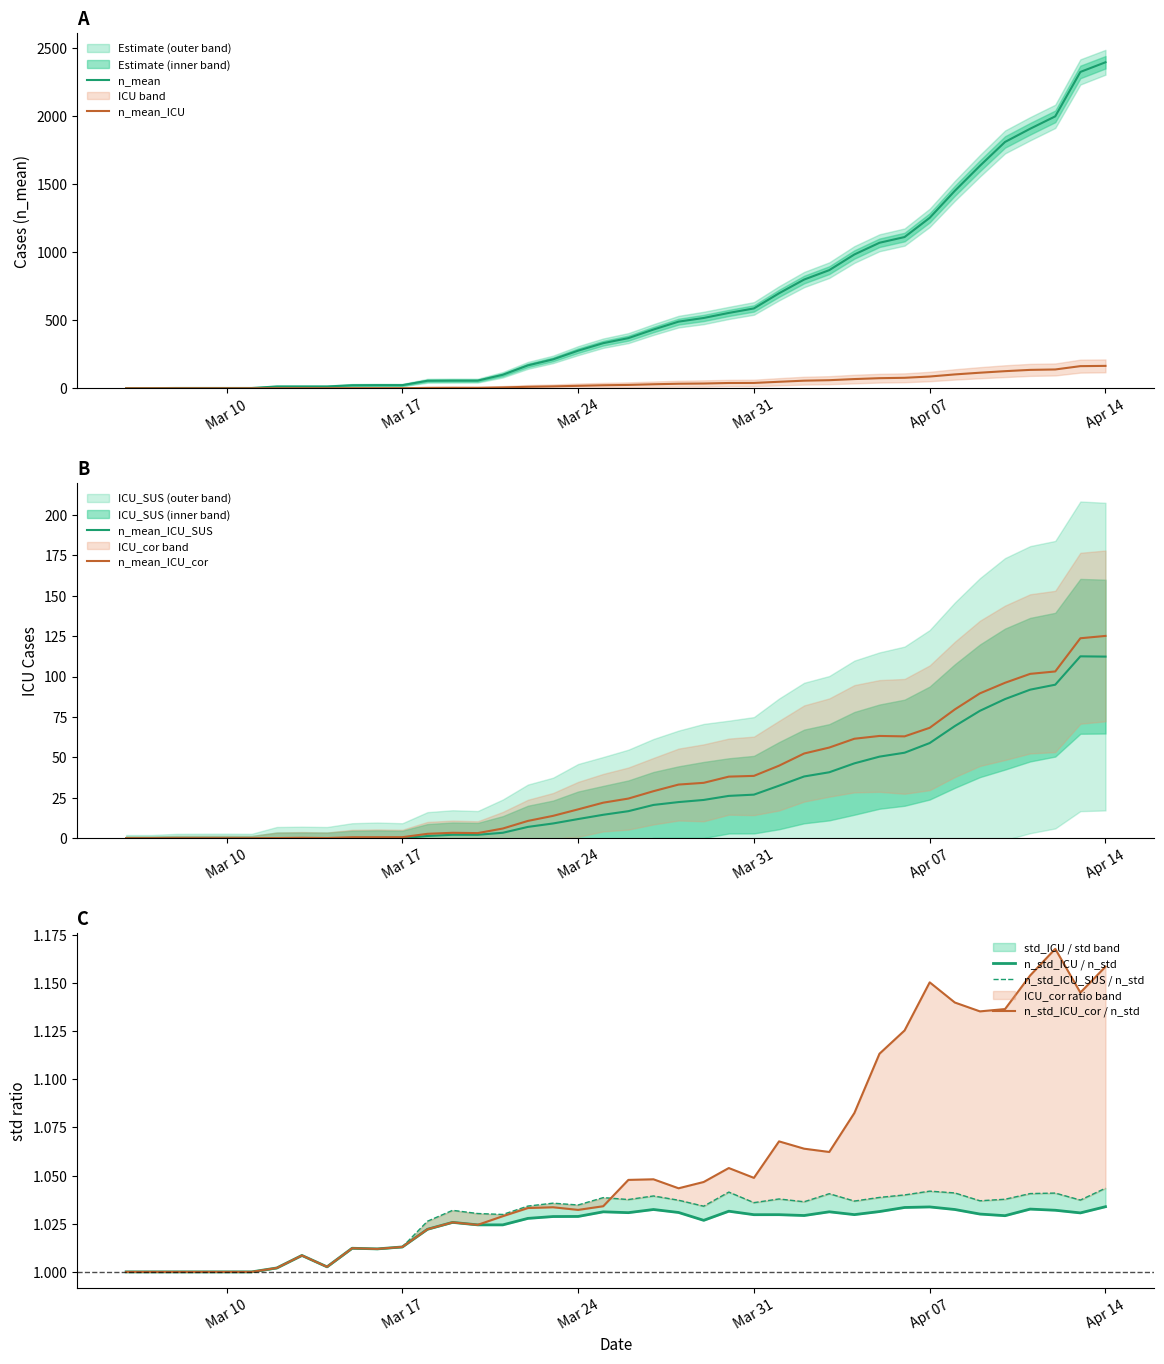

What is the difference between the maximum and second lowest values in the n_mean_ICU series?

164.3